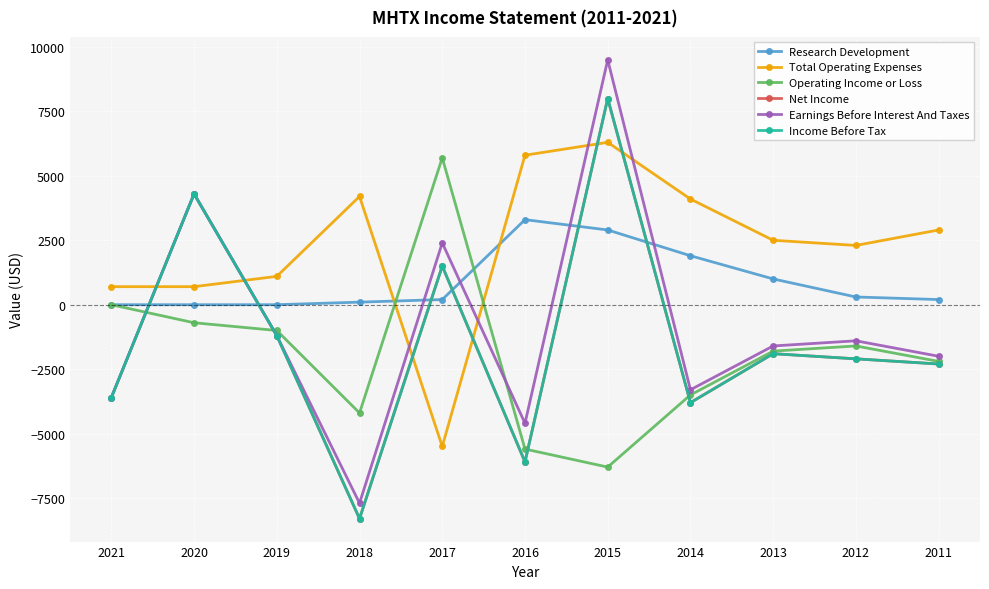

How many lines are shown in the chart?

6